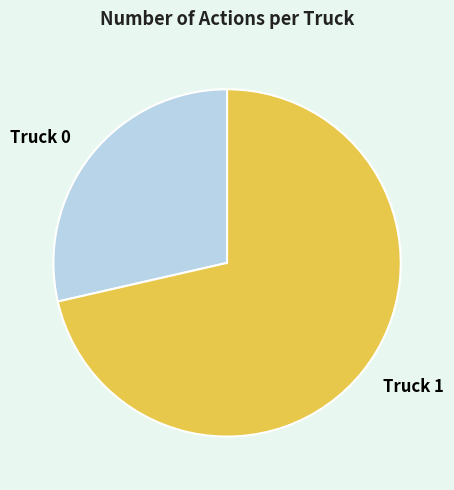

Count the number of slices in the pie.

2